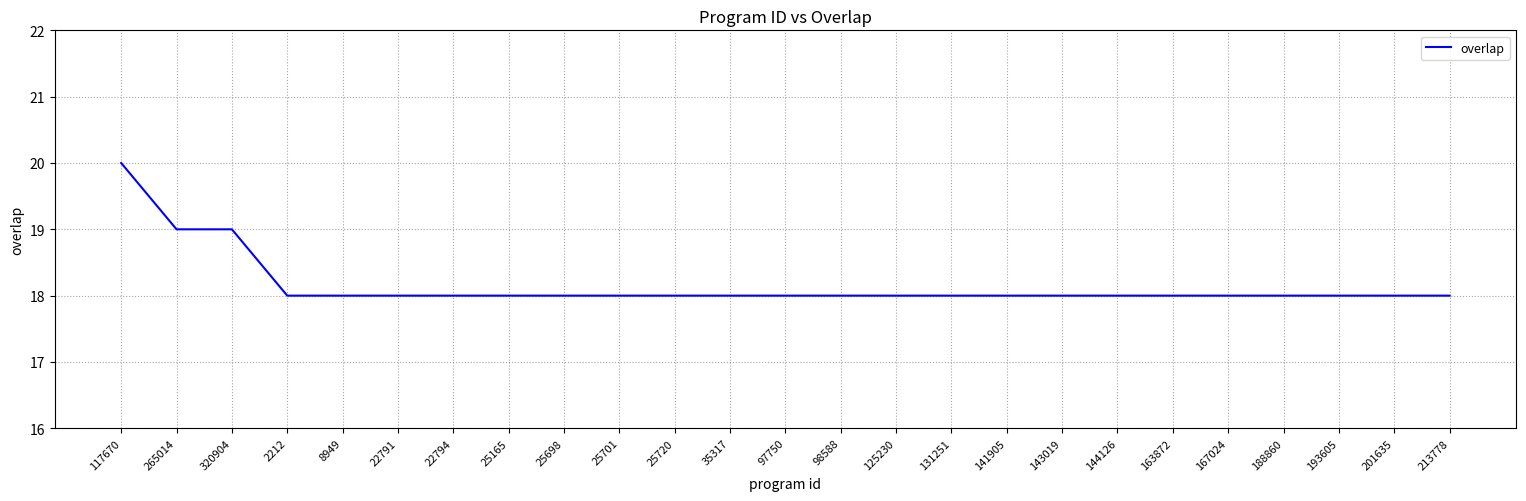

Reading left to right, what are all the values shown in this chart?

117670=20	265014=19	320904=19	2212=18	8949=18	22791=18	22794=18	25165=18	25698=18	25701=18	25720=18	35317=18	97750=18	98588=18	125230=18	131251=18	141905=18	143019=18	144126=18	163872=18	167024=18	188860=18	193605=18	201635=18	213778=18